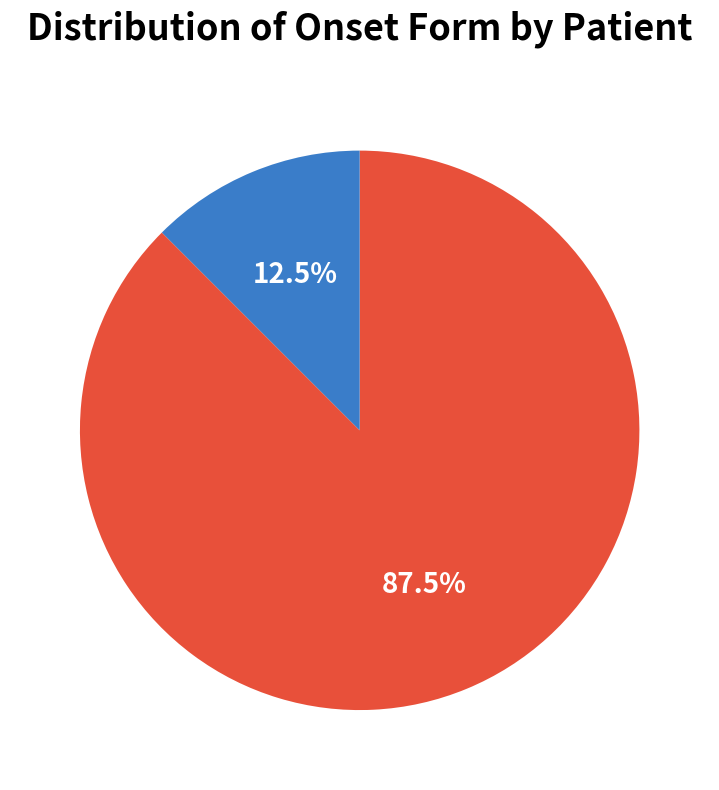

Is there any slice that represents more than half of the pie?

Yes